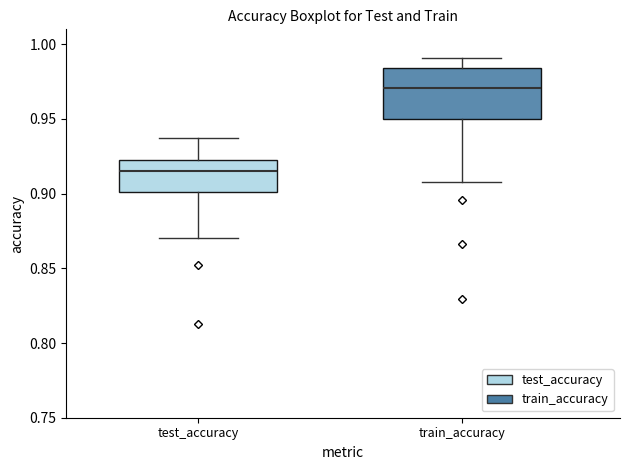

Reading left to right, transcribe this box plot: for each box, give where its median line is, the range the box spans, and where its two whiskers end, as read against the y-axis. The values are not printed on the chart, so give them approximately, as read against the axis.

test_accuracy: median 0.915, box 0.900 to 0.920, whiskers 0.870 to 0.940
train_accuracy: median 0.970, box 0.950 to 0.985, whiskers 0.910 to 0.990